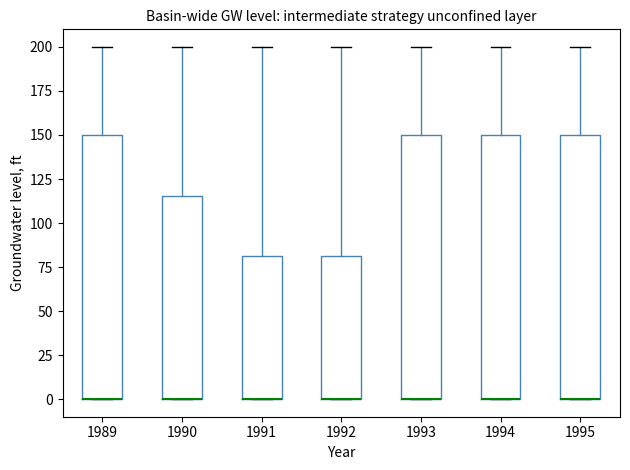

Reading left to right, read every box against the y-axis: the position of its median line, the range the box covers, and the ends of its whiskers. The values are not printed on the chart, so give them approximately, as read against the axis.

1989: median 0 (drawn on the box's lower edge), box 0 to 150, whiskers 0 to 200
1990: median 0 (drawn on the box's lower edge), box 0 to 115, whiskers 0 to 200
1991: median 0 (drawn on the box's lower edge), box 0 to 80, whiskers 0 to 200
1992: median 0 (drawn on the box's lower edge), box 0 to 80, whiskers 0 to 200
1993: median 0 (drawn on the box's lower edge), box 0 to 150, whiskers 0 to 200
1994: median 0 (drawn on the box's lower edge), box 0 to 150, whiskers 0 to 200
1995: median 0 (drawn on the box's lower edge), box 0 to 150, whiskers 0 to 200